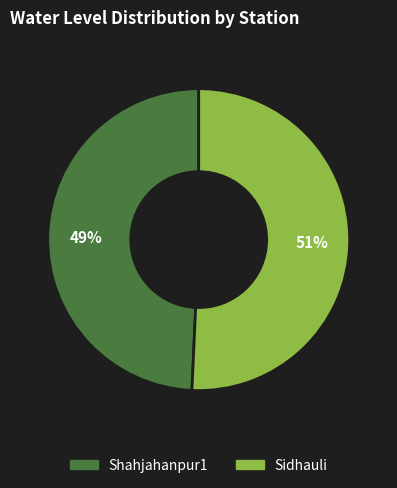

Between Shahjahanpur1 and Sidhauli, which is larger?

Sidhauli